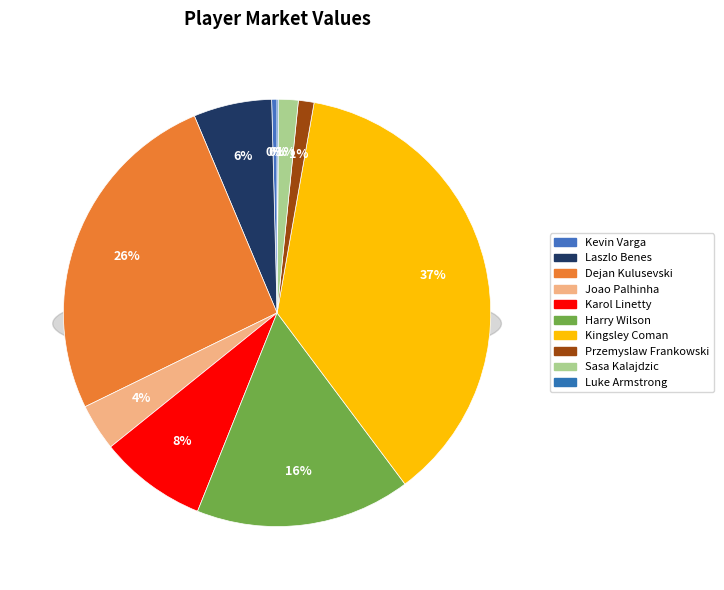

Approximately how many times larger is the value at Dejan Kulusevski compared to Joao Palhinha?

7.3